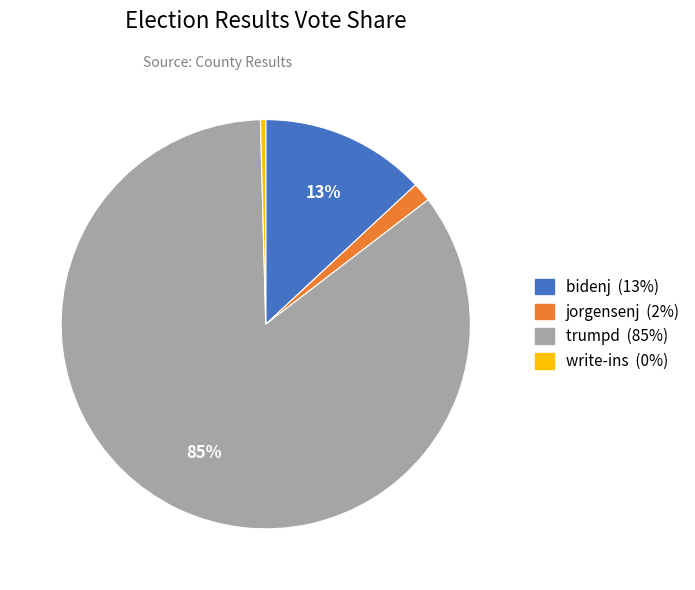

Which slice is the largest?

trumpd